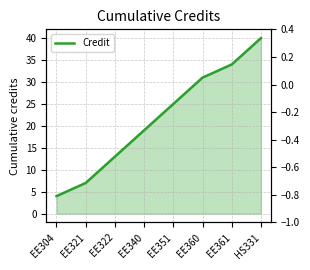

What is the difference between the values at EE360 and EE351?

6